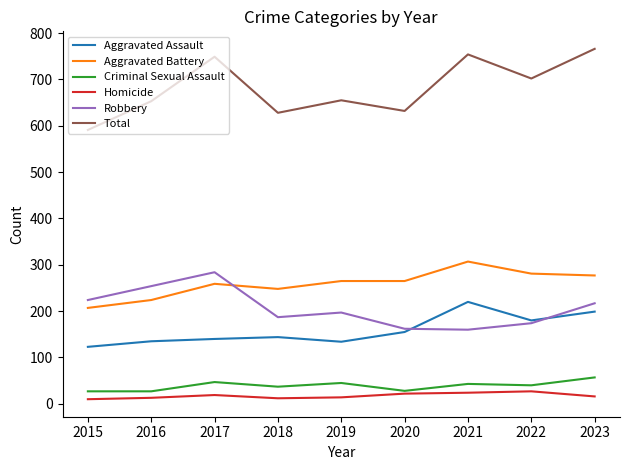

How many distinct data groups are displayed?

6